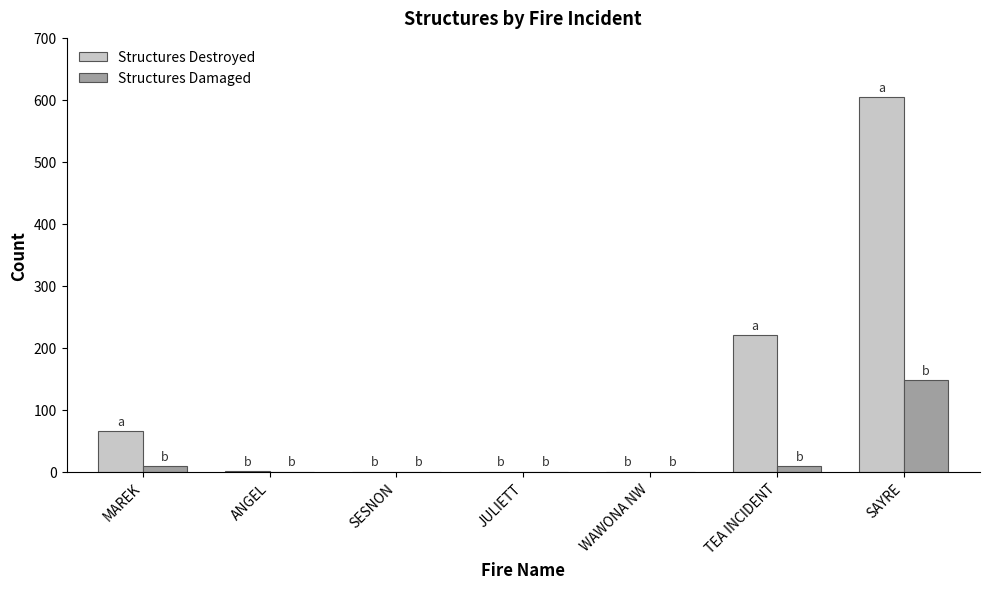

Which label corresponds to the largest value in the chart?

SAYRE